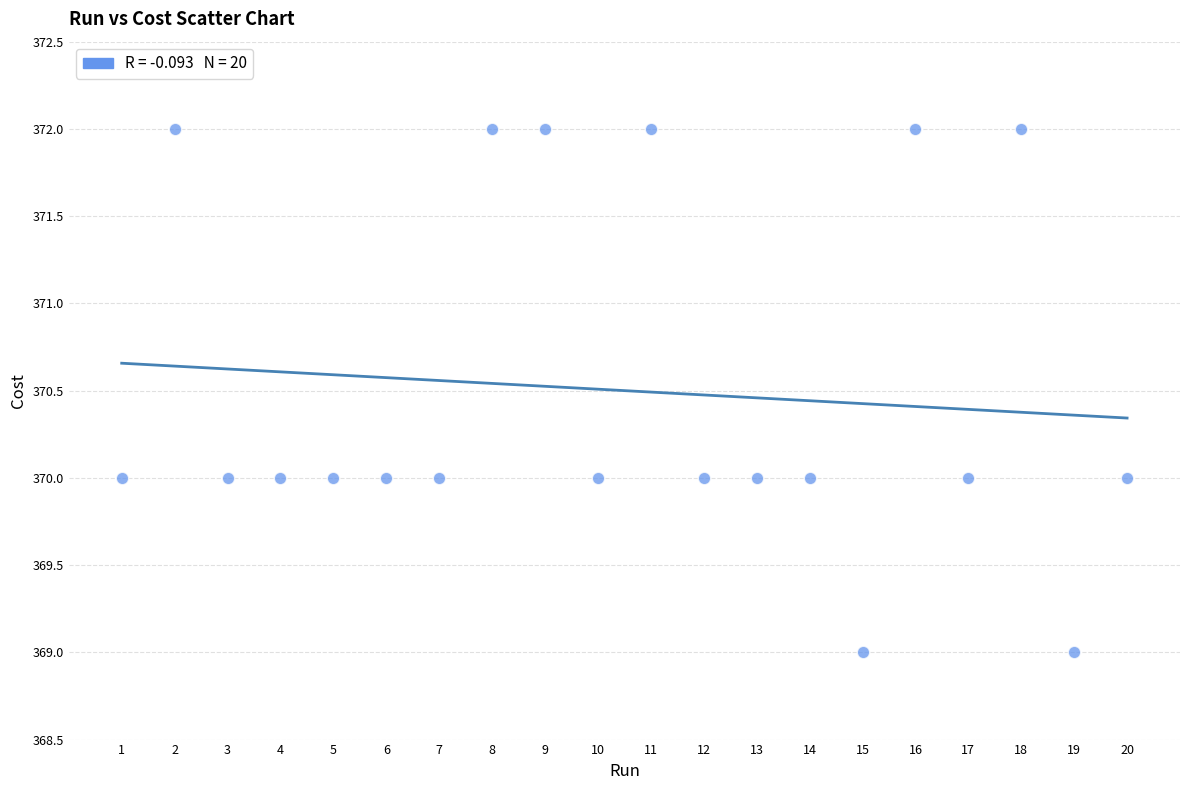

What is the range of Y values (max minus min)?

3.0